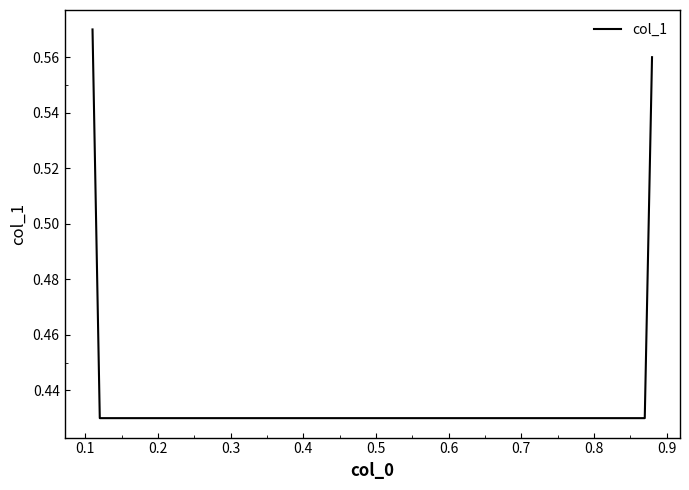

How many values are between 0 and 1?

4